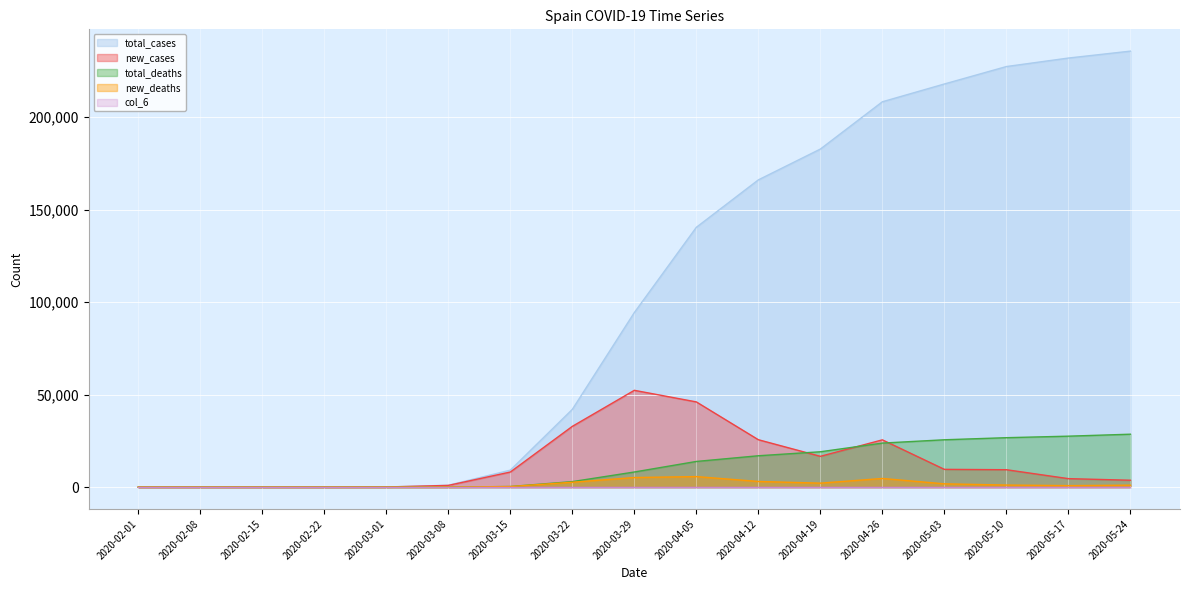

True or false: total_deaths has a value of 1792 at 2020-03-29.

False